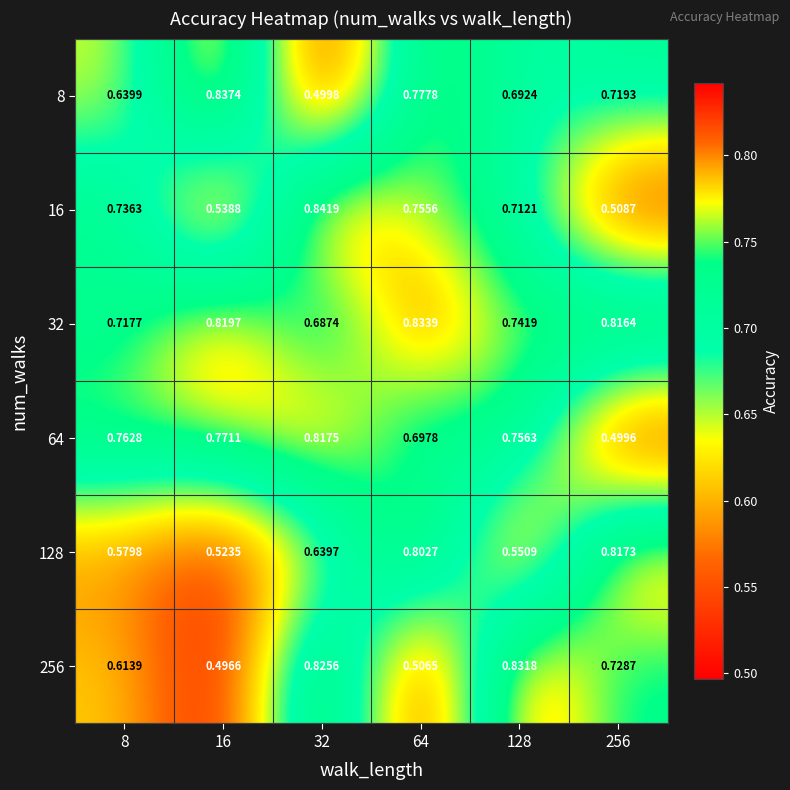

Is the value of 16 at 256 greater than the value of 8 at 8?

No